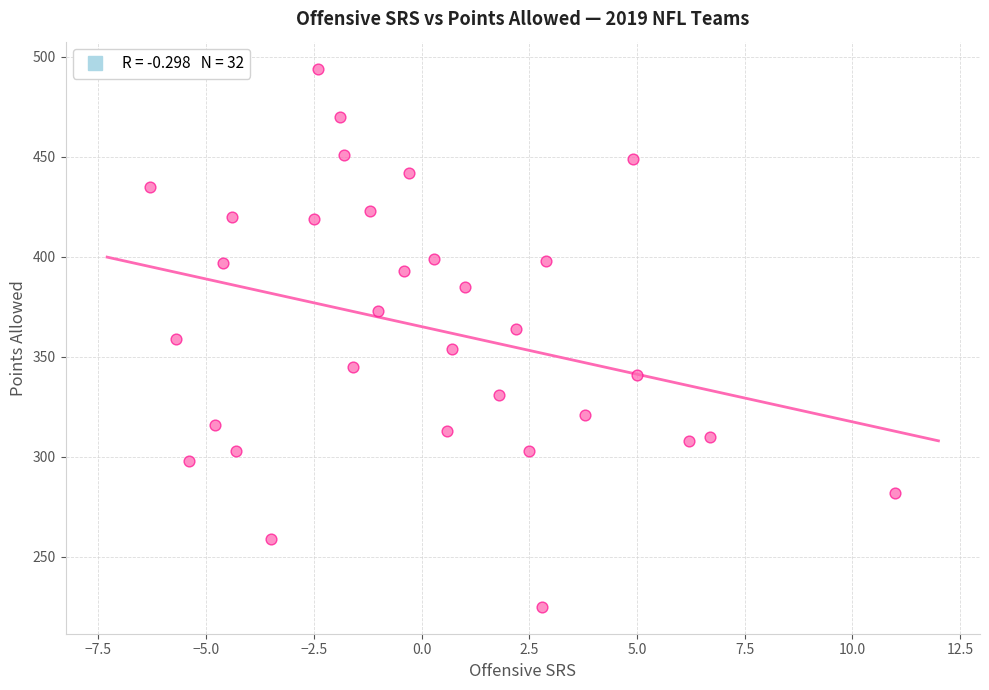

What is the range of Y values (max minus min)?

269